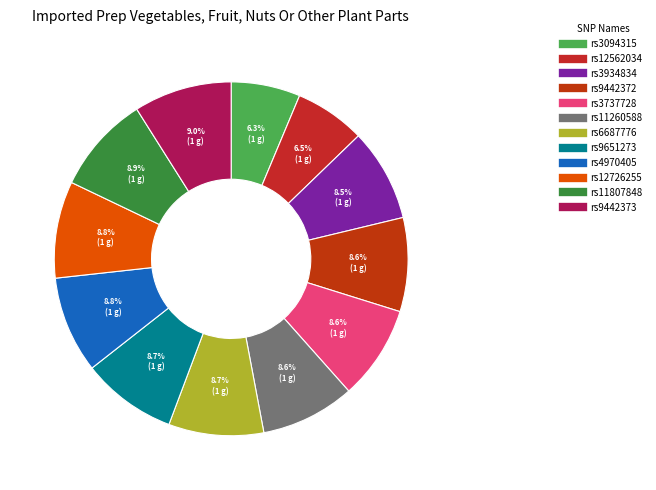

To the nearest percent, what is the difference between the largest and smallest slice percentages?

3%